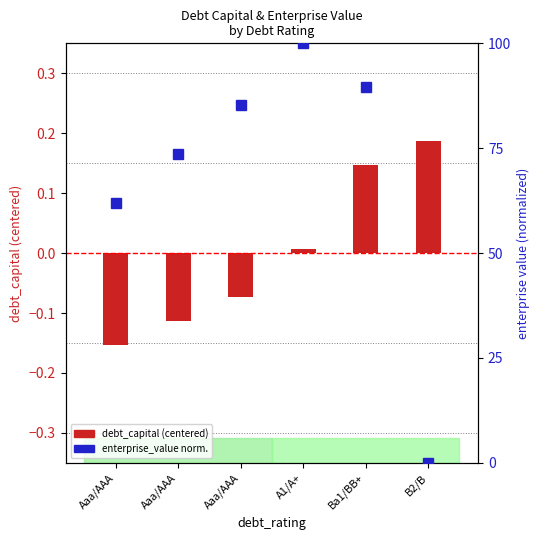

What is the total value across all series at A1/A+?

100.0